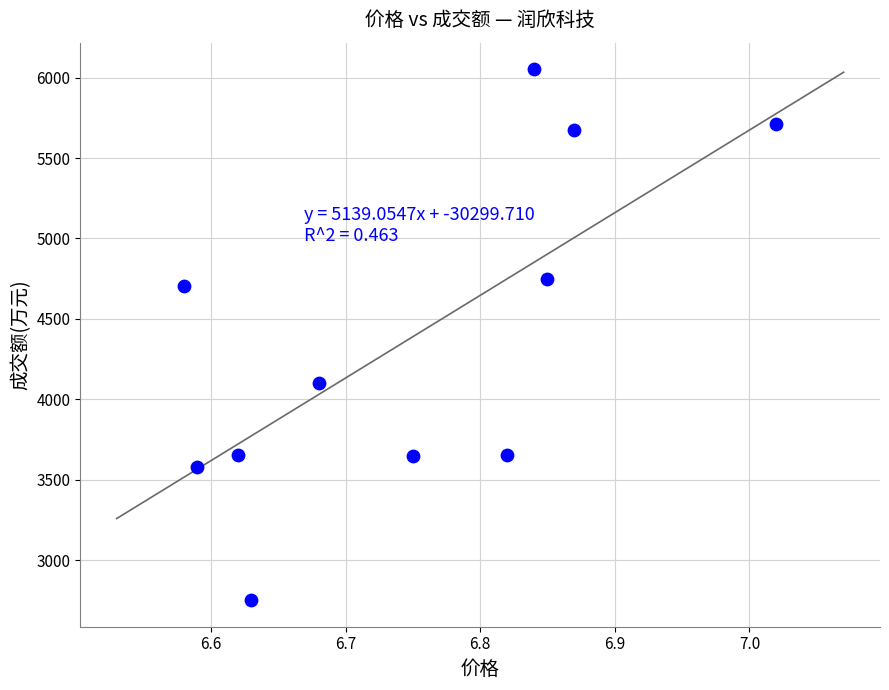

What is the range of Y values (max minus min)?

3301